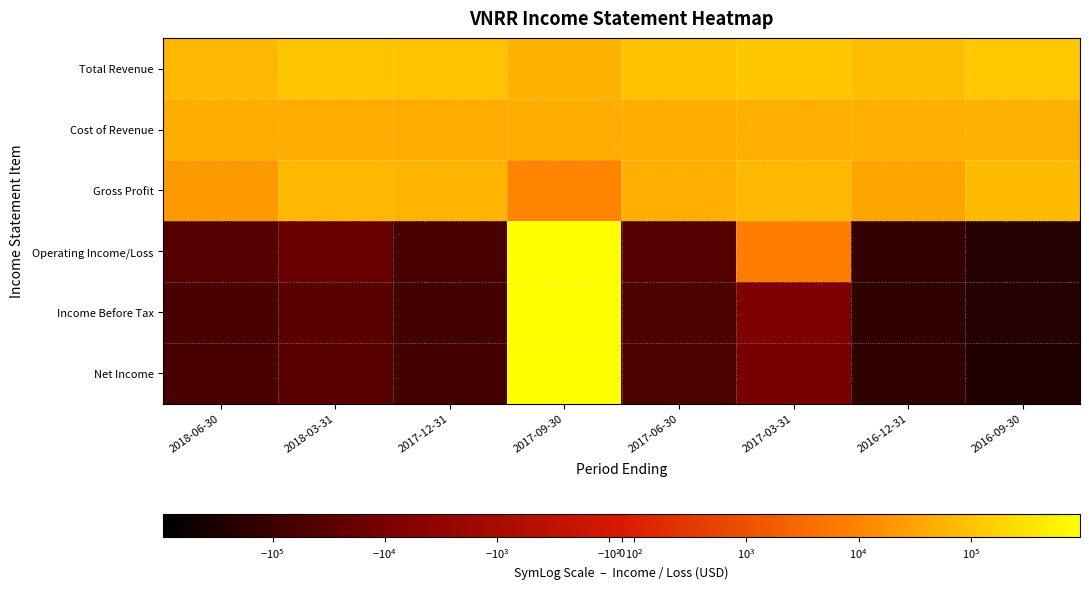

What is the difference between the highest and lowest values at 2017-09-30?

929500